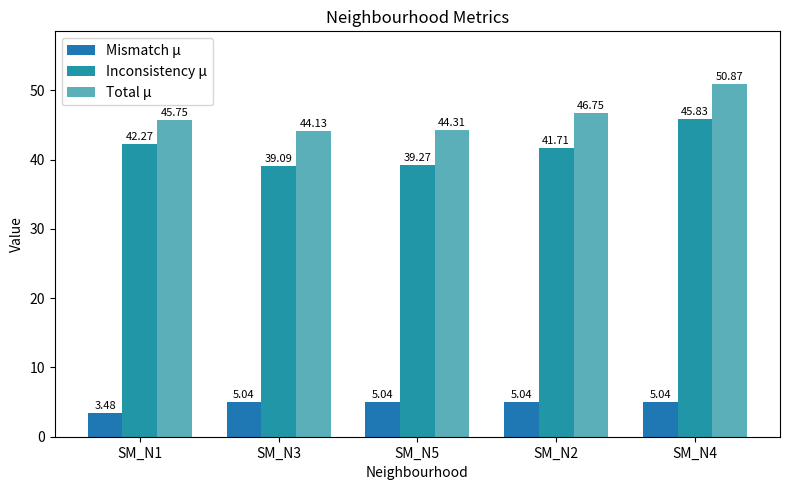

Which series has the largest range (max minus min)?

Inconsistency μ